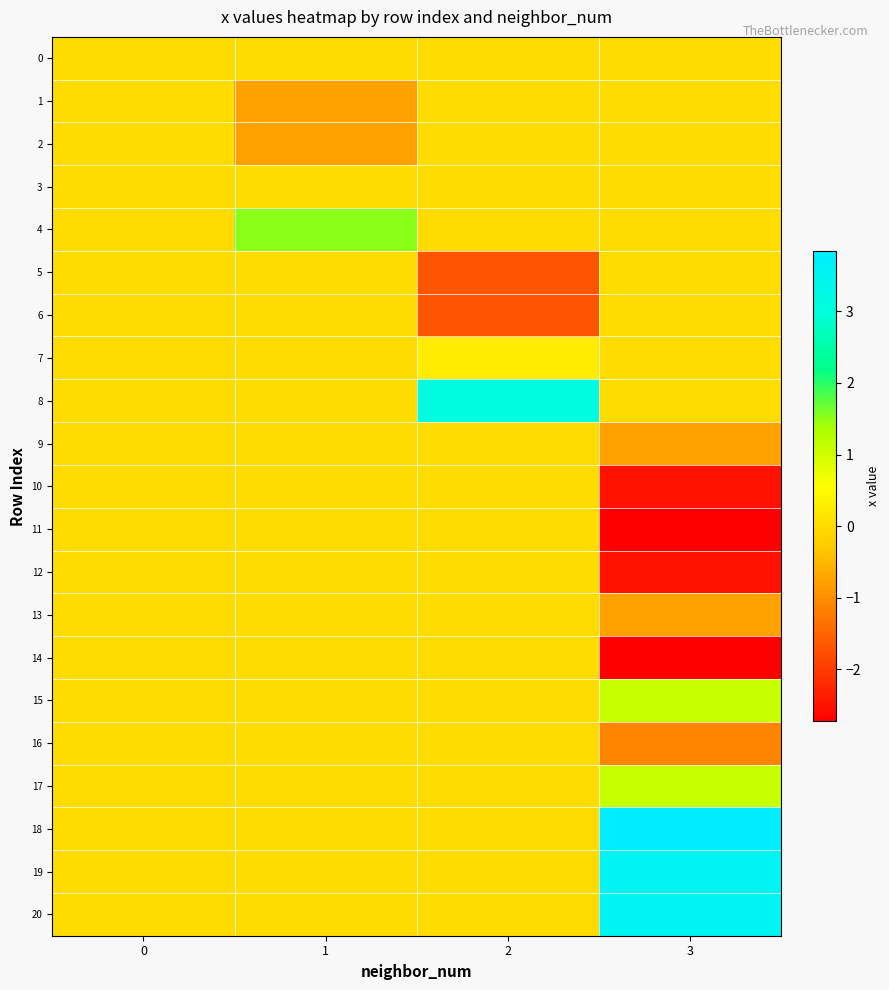

What is the minimum value shown in the chart?

-2.7